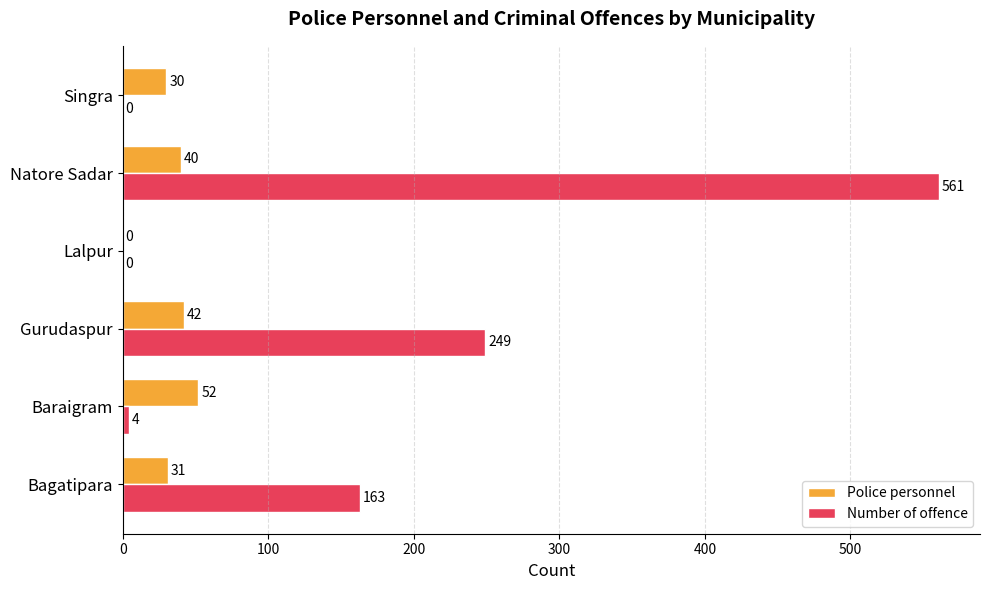

Which series has the largest total across all categories?

Number of offence